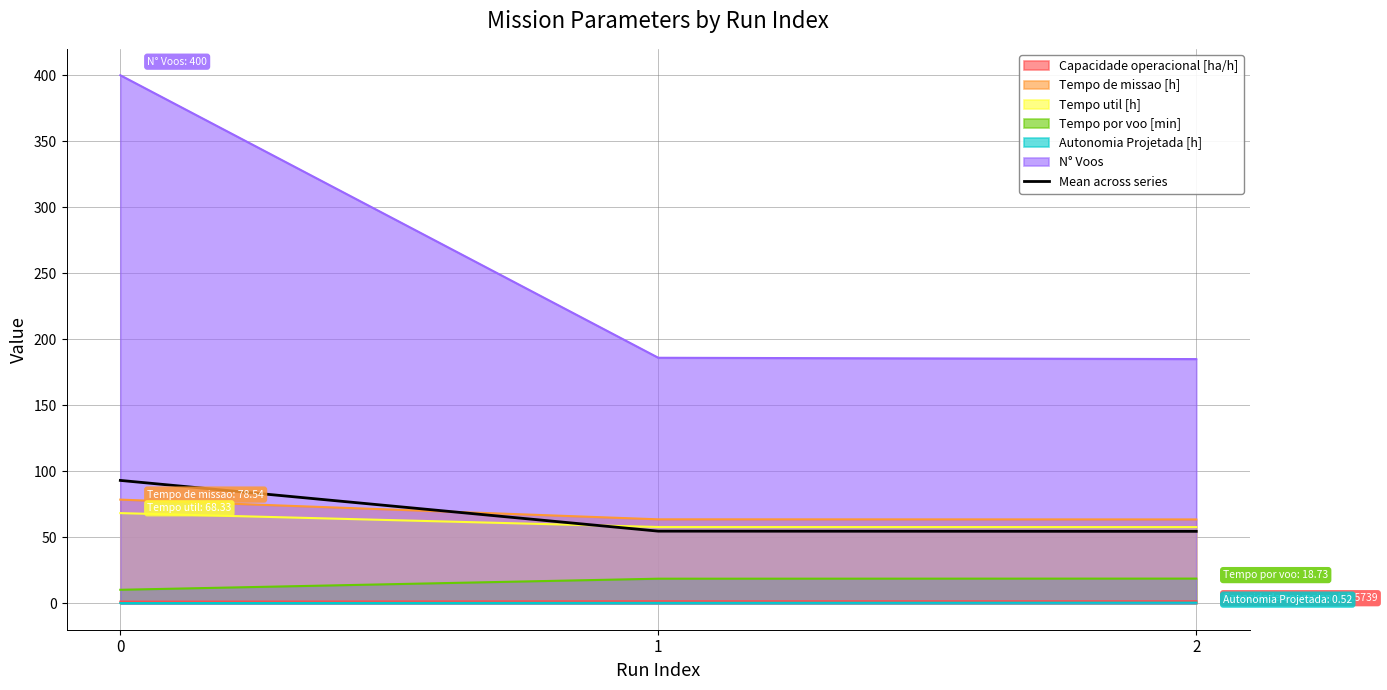

Does the chart have visible grid lines?

Yes